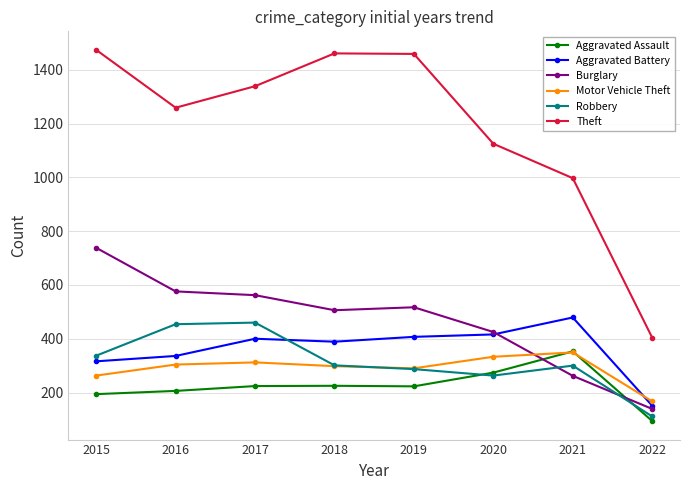

What is the maximum value shown in the chart?

1474